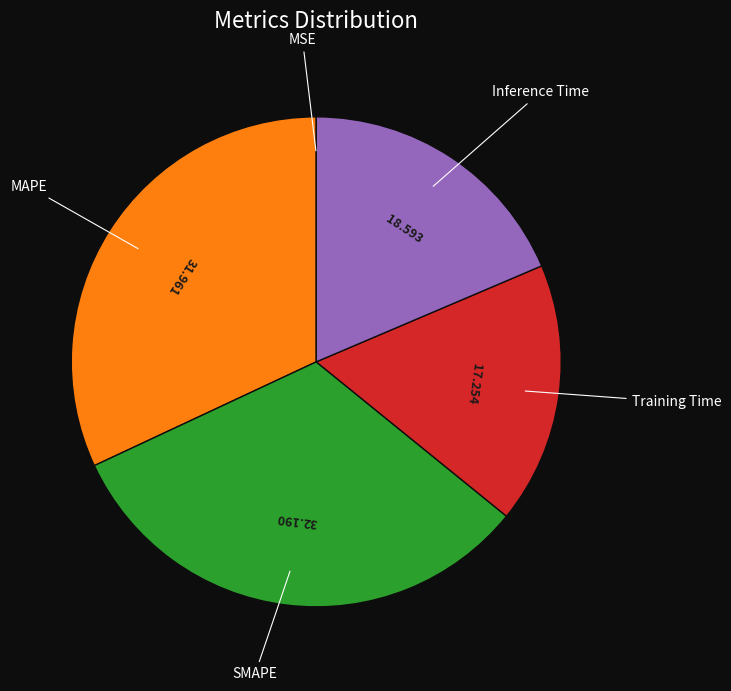

Is there any slice that represents more than half of the pie?

No